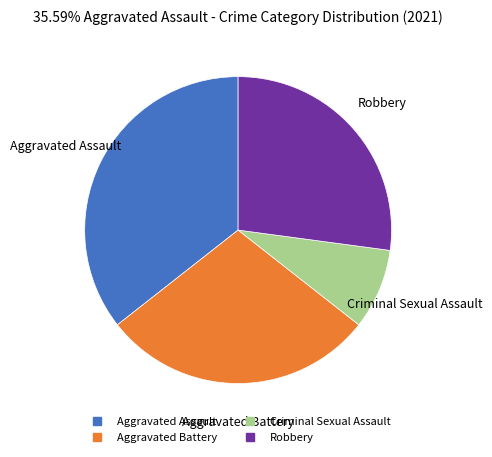

Approximately how many times larger is the value at Robbery compared to Aggravated Assault?

0.8